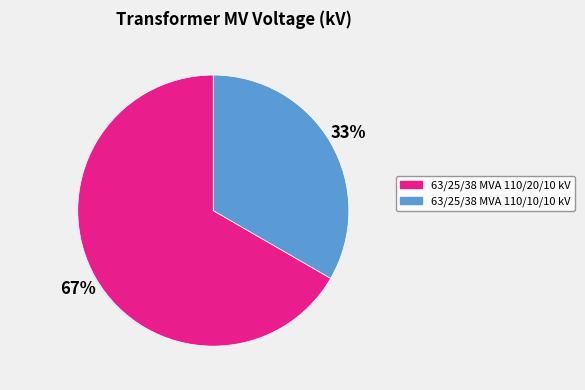

Does 63/25/38 MVA 110/20/10 kV account for over 50% of the chart?

Yes